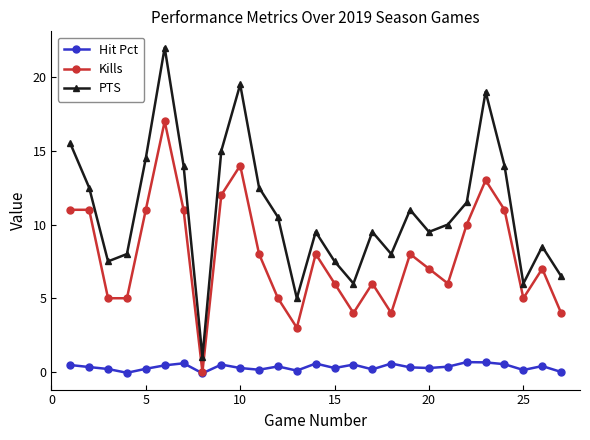

What are all the series names shown in the legend?

Hit Pct, Kills, PTS